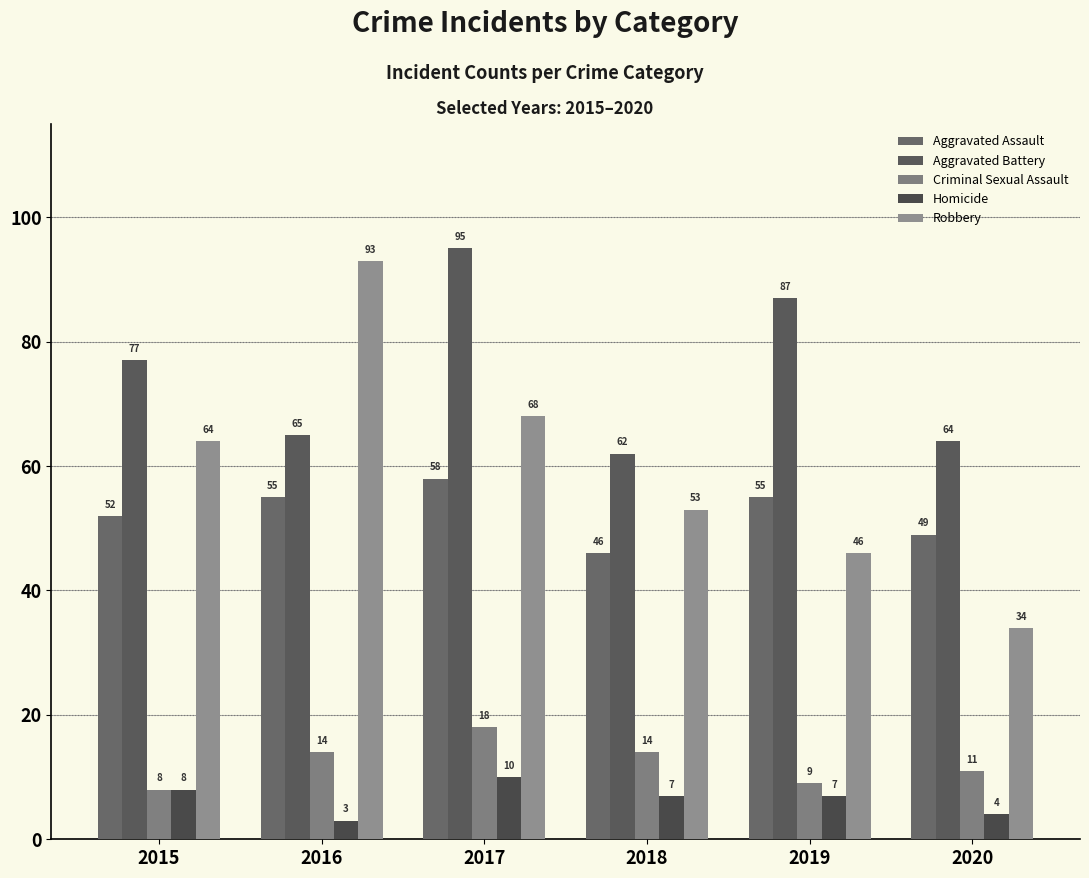

Is it true that Aggravated Battery equals 39 at 2016?

False